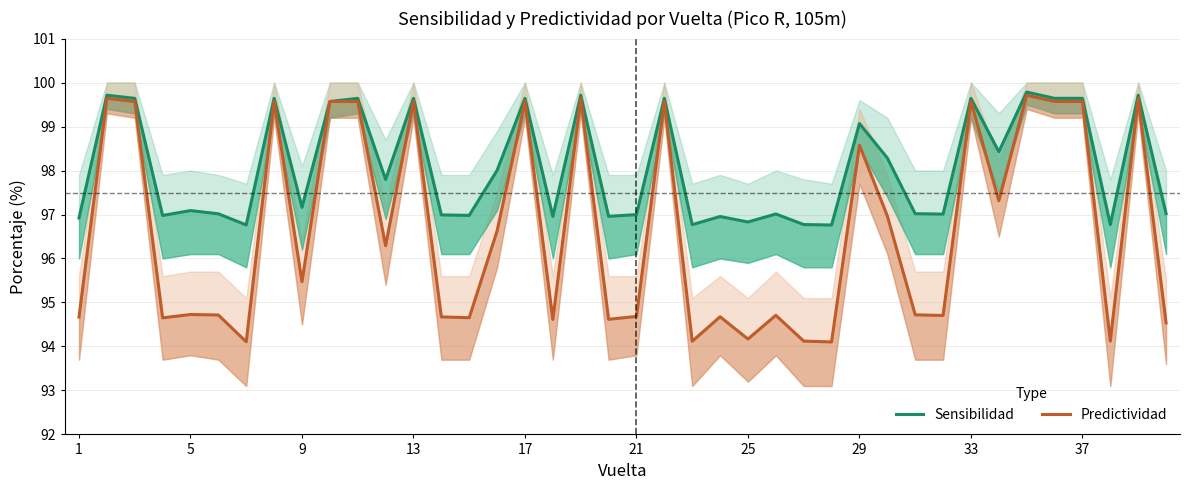

What is the lowest value of the Predictividad series?

94.1